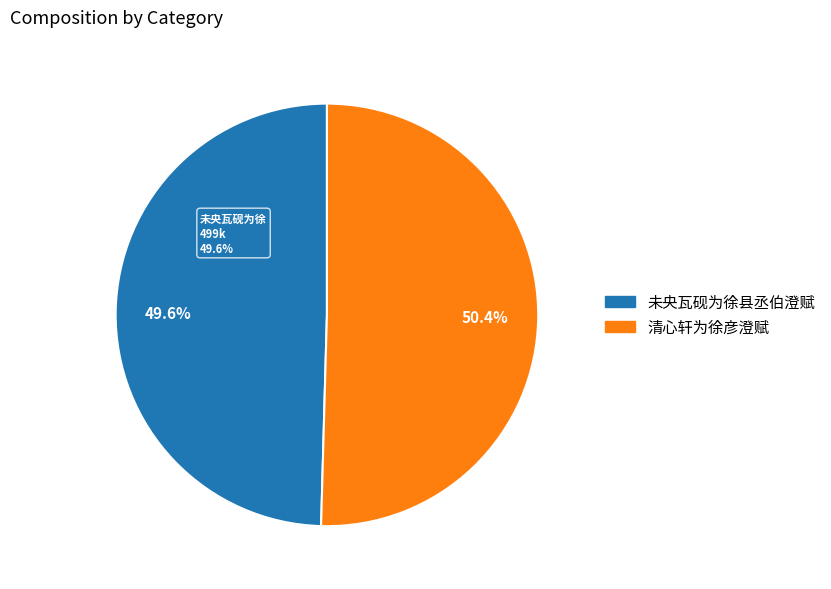

True or false: 清心轩为徐彦澄赋 accounts for 50% of the total.

True